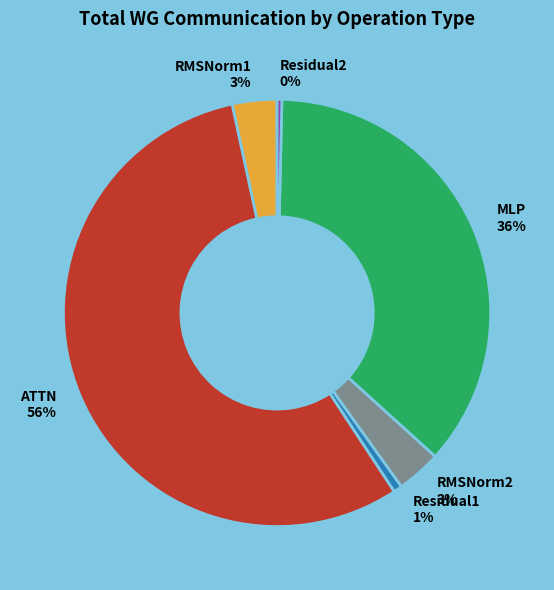

To the nearest percent, what is the average slice percentage?

17%